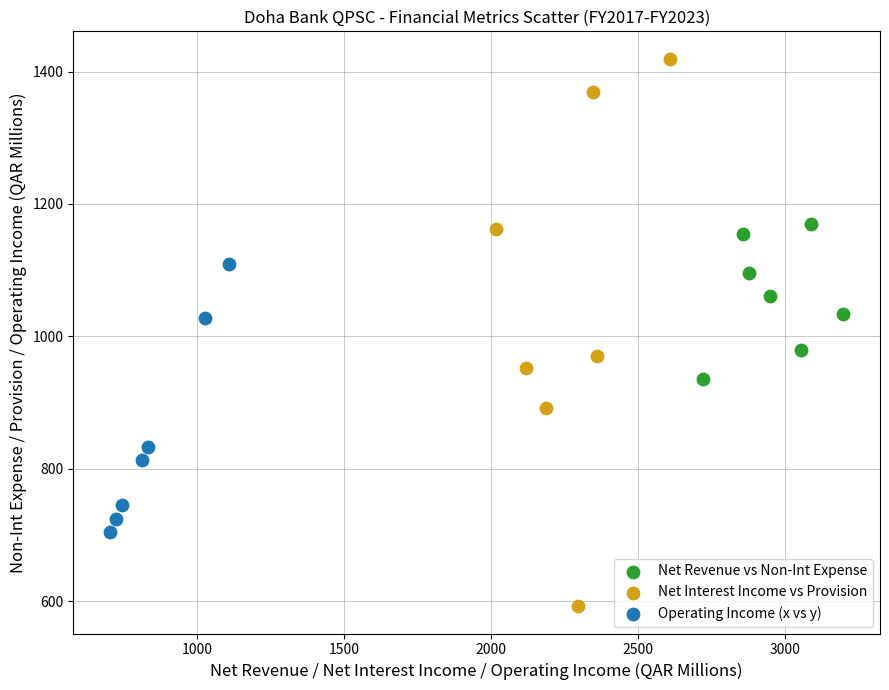

Which series reaches the maximum Y coordinate?

Net Interest Income vs Provision